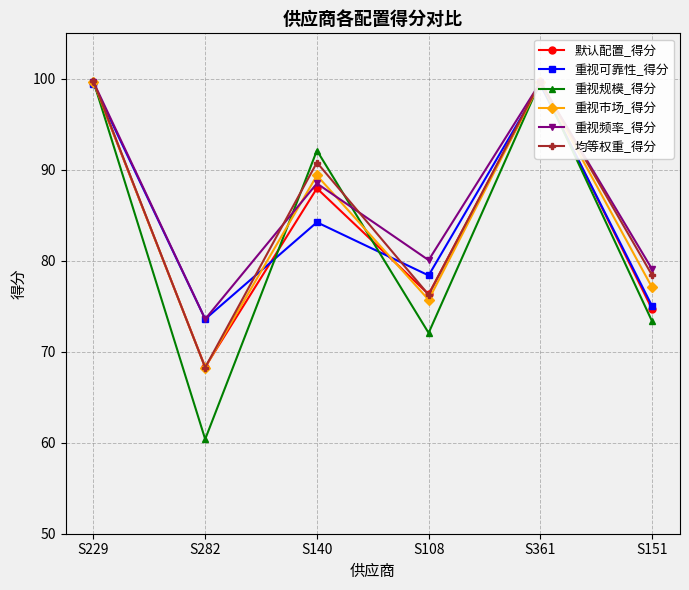

At which category does 均等权重_得分 reach its first local peak?

S140